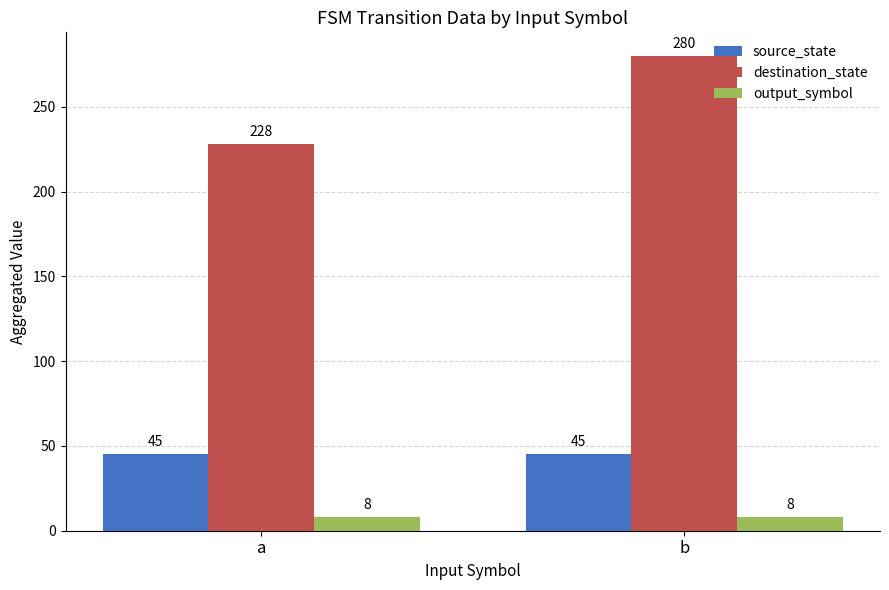

Which series changed the most between a and b?

destination_state